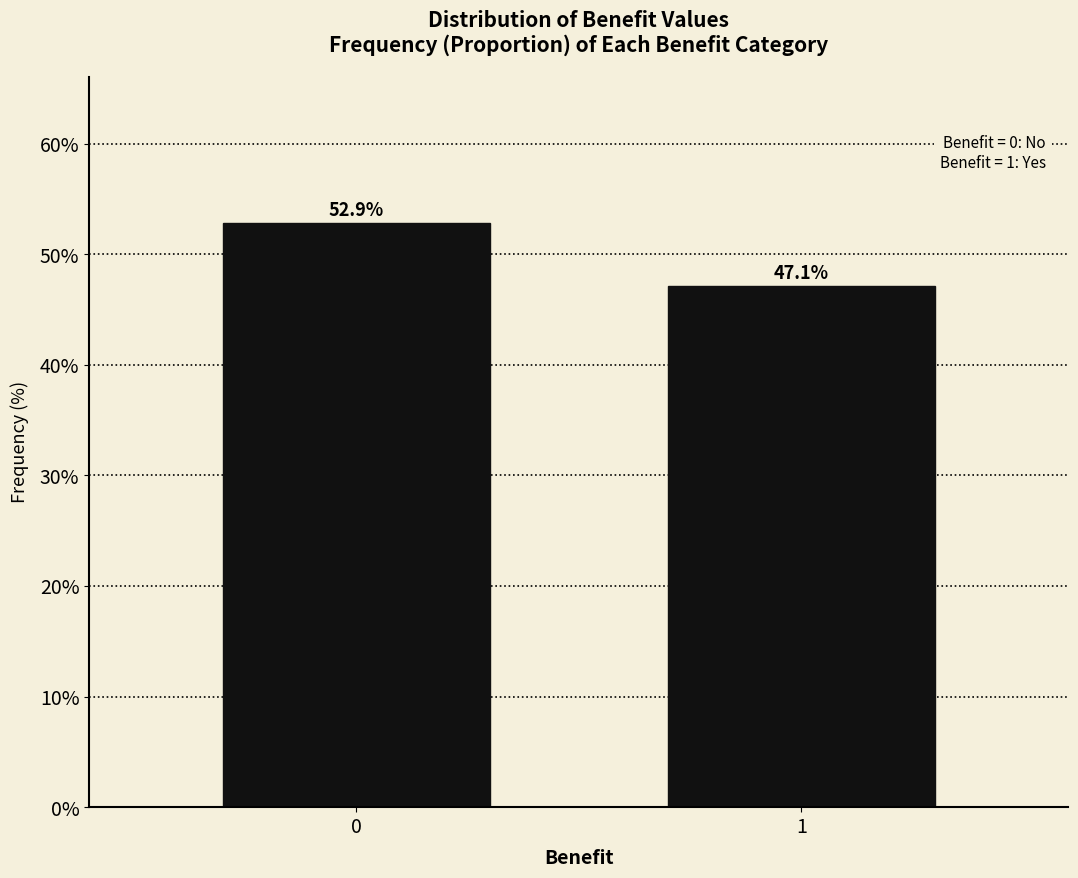

Reading right to left, extract all data points from this chart.

47.1	52.9